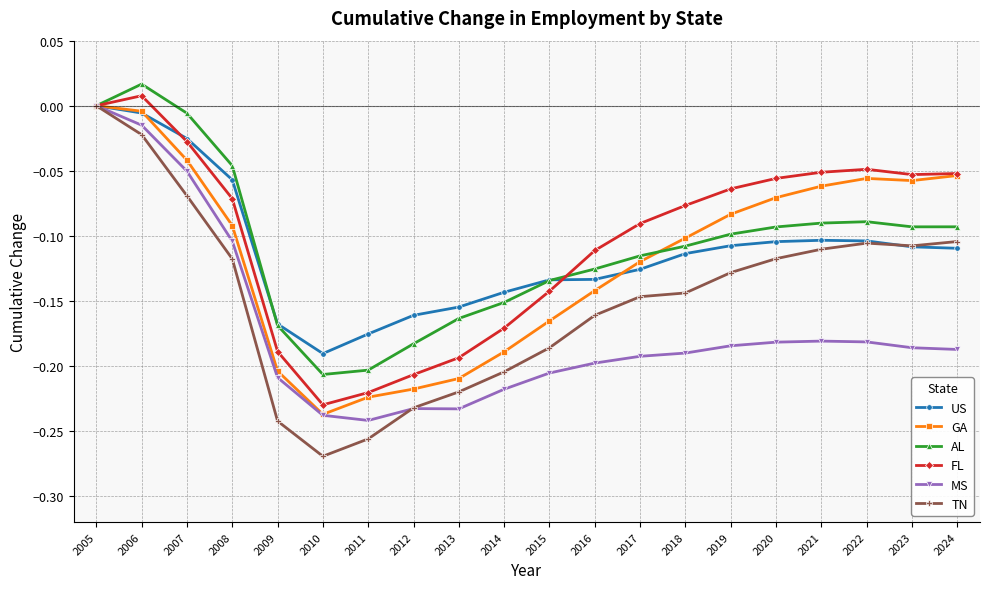

Between 2018 and 2019, which series saw the biggest shift?

GA